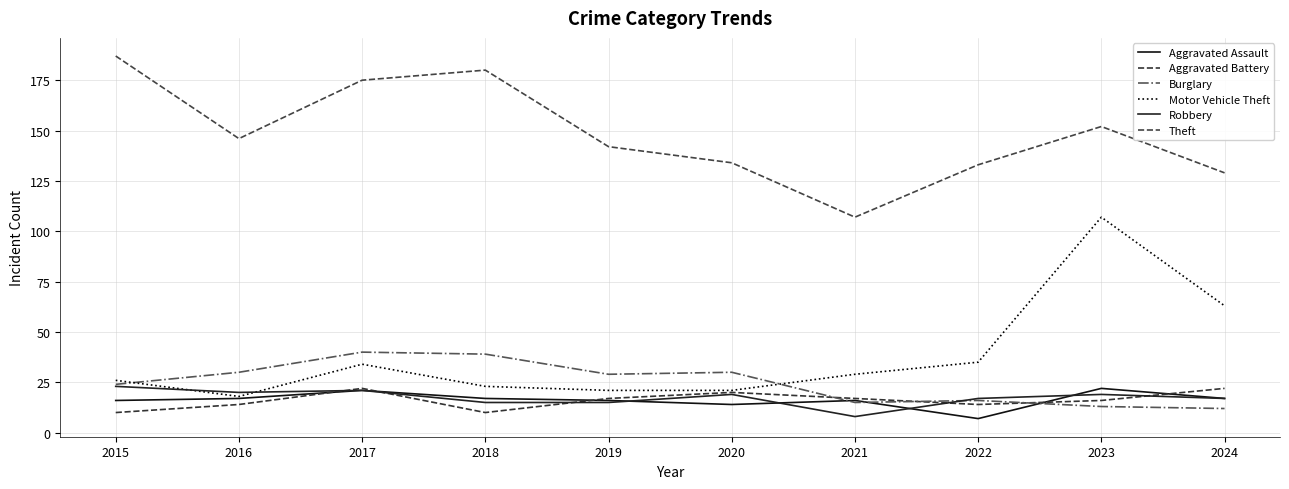

Between 2016 and 2022, which series saw the biggest shift?

Motor Vehicle Theft